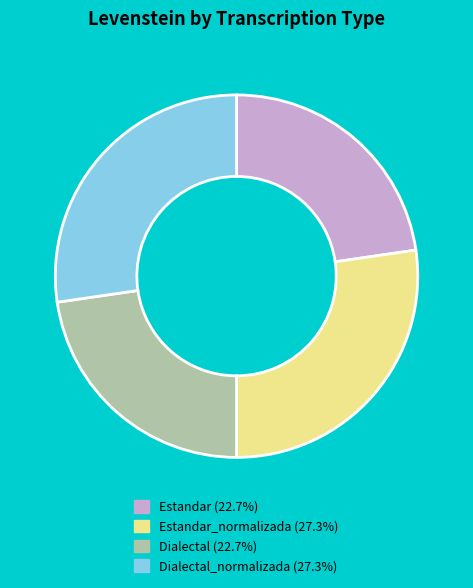

Does any single category account for the majority?

No